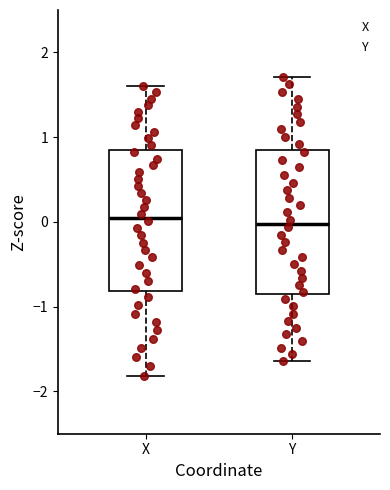

Reading left to right, transcribe this box plot: for each box, give where its median line is, the range the box spans, and where its two whiskers end, as read against the y-axis. The values are not printed on the chart, so give them approximately, as read against the axis.

X: median 0.1, box -0.8 to 0.8, whiskers -1.8 to 1.6
Y: median 0.0, box -0.9 to 0.8, whiskers -1.6 to 1.7